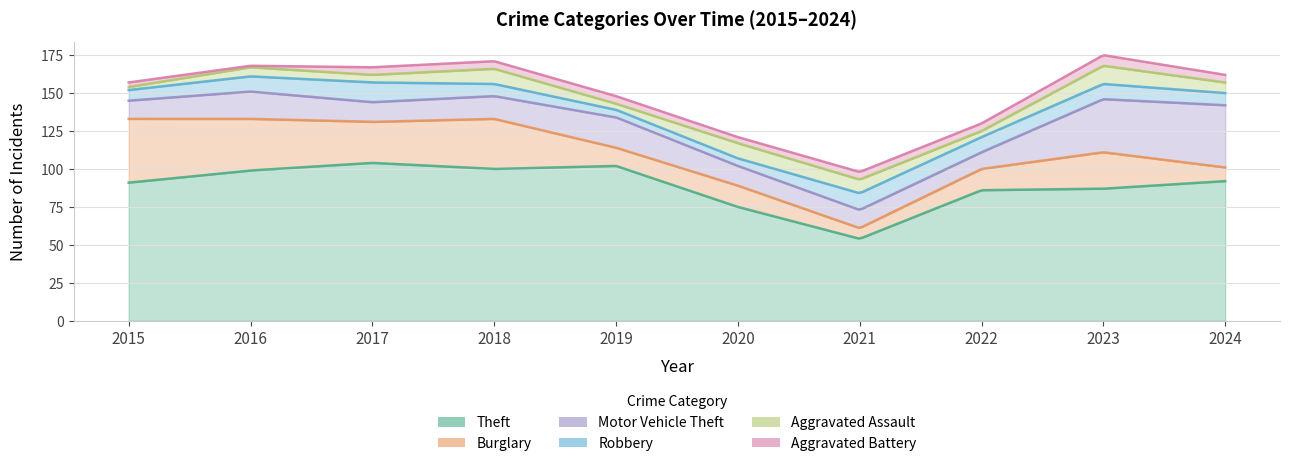

Reading left to right, list all the values displayed in this chart.

Theft: 91	99	104	100	102	75	54	86	87	92
Burglary: 42	34	27	33	12	14	7	14	24	9
Motor Vehicle Theft: 12	18	13	15	20	13	12	11	35	41
Robbery: 7	10	13	8	5	5	11	10	10	8
Aggravated Assault: 2	6	5	10	4	10	9	4	12	7
Aggravated Battery: 3	1	5	5	5	4	5	5	7	5